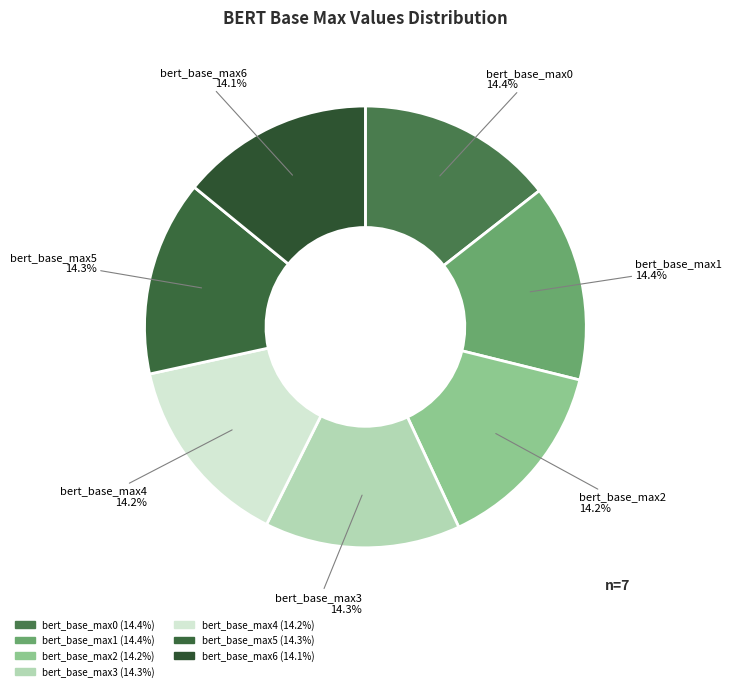

Is the sum of bert_base_max4 and bert_base_max6 greater than half?

No